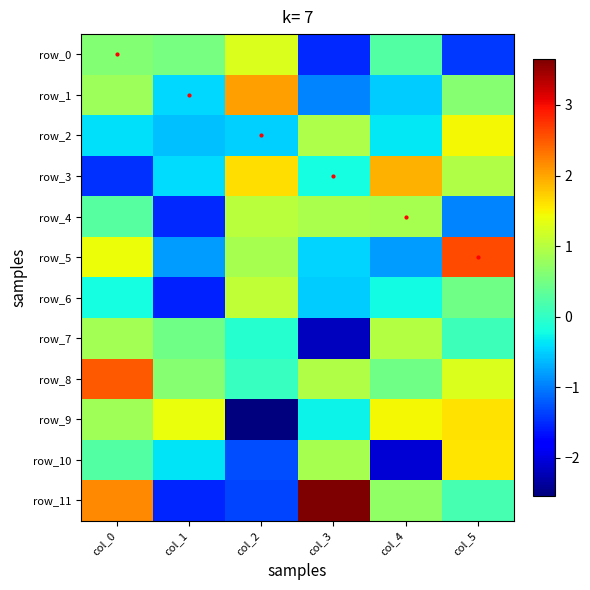

At how many categories does at least one series exceed 2?

4